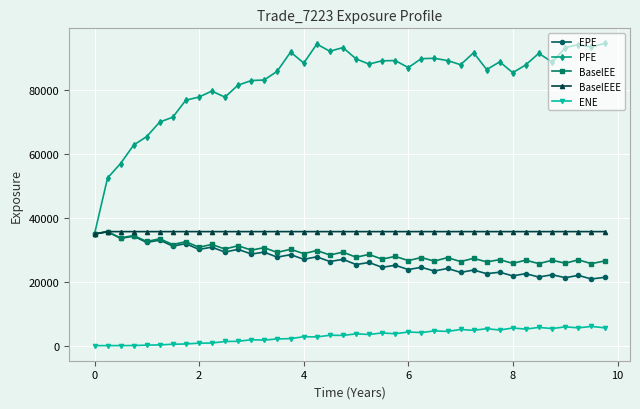

What are all the series names shown in the legend?

EPE, PFE, BaselEE, BaselEEE, ENE